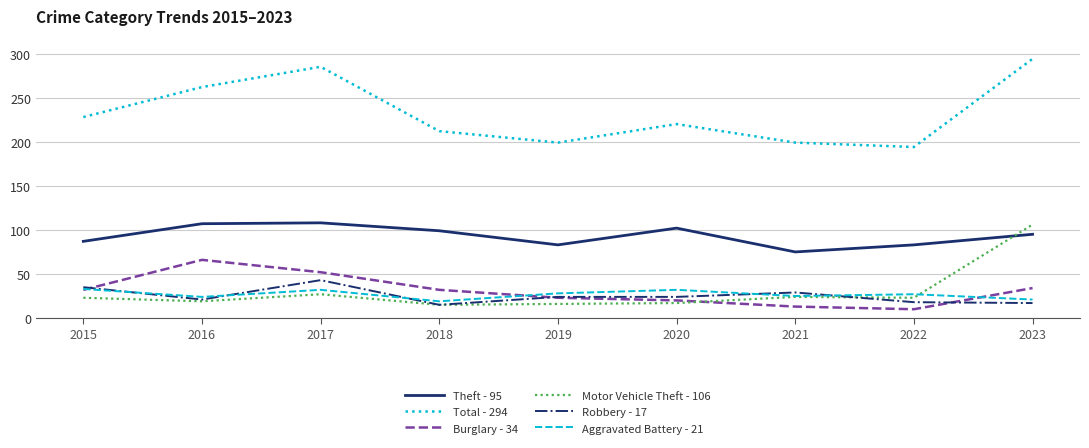

Between 2016 and 2018, which series saw the biggest shift?

Total - 294